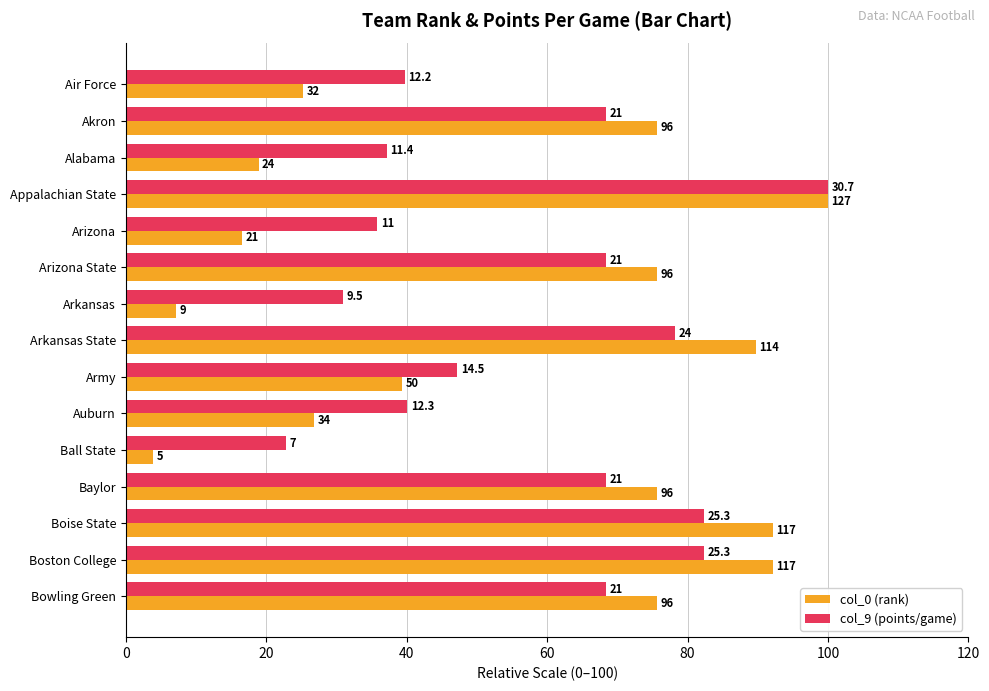

What are all the series names shown in the legend?

col_0 (rank), col_9 (points/game)